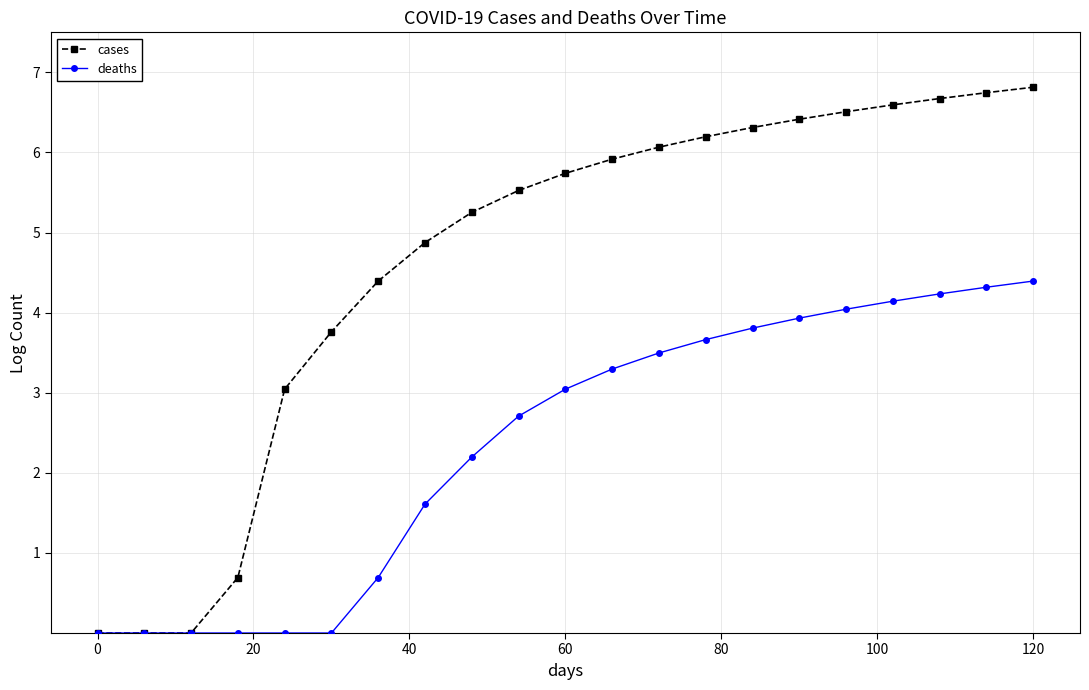

Which series has the largest range (max minus min)?

cases